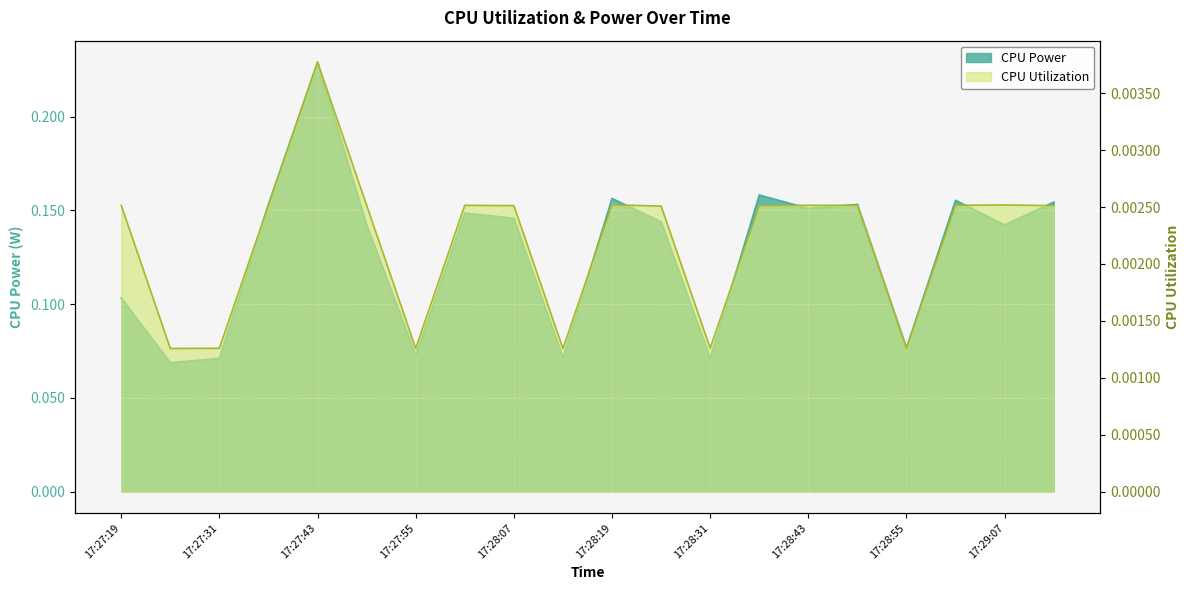

At which category is the sum across all series the highest?

17:27:43